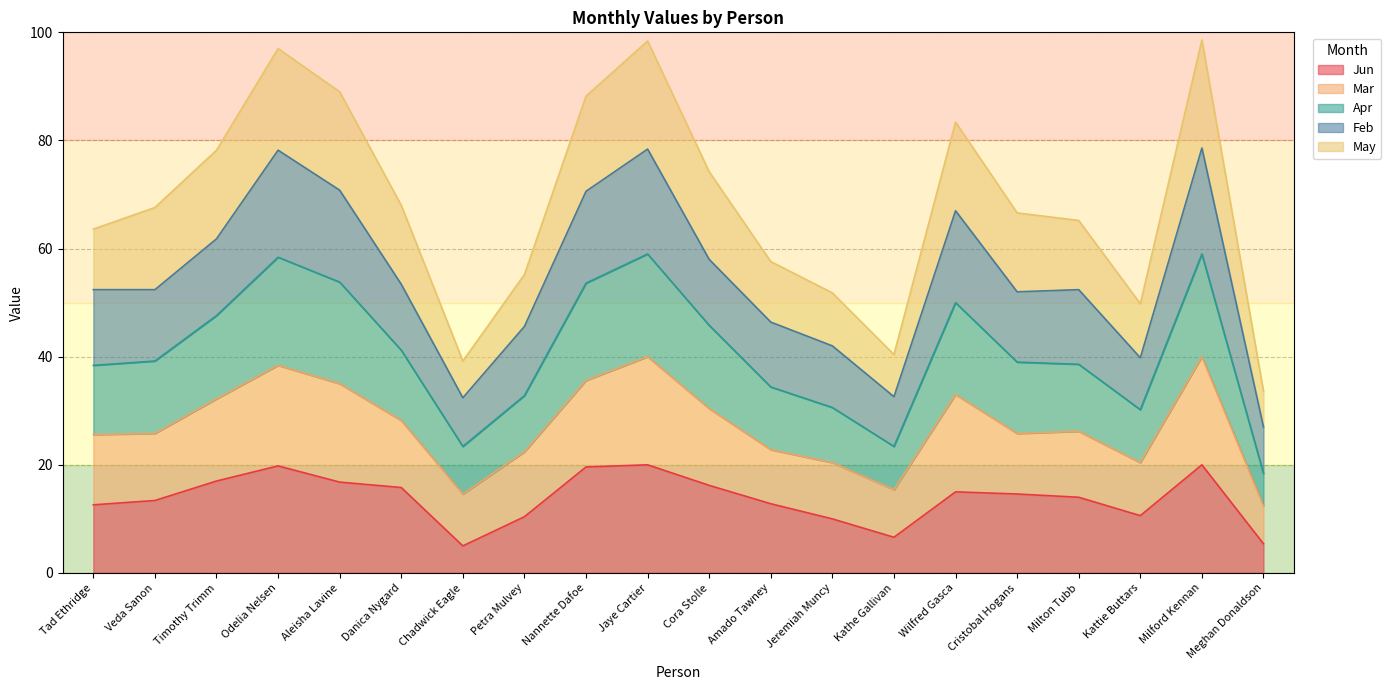

What is the greatest value displayed?

98.6